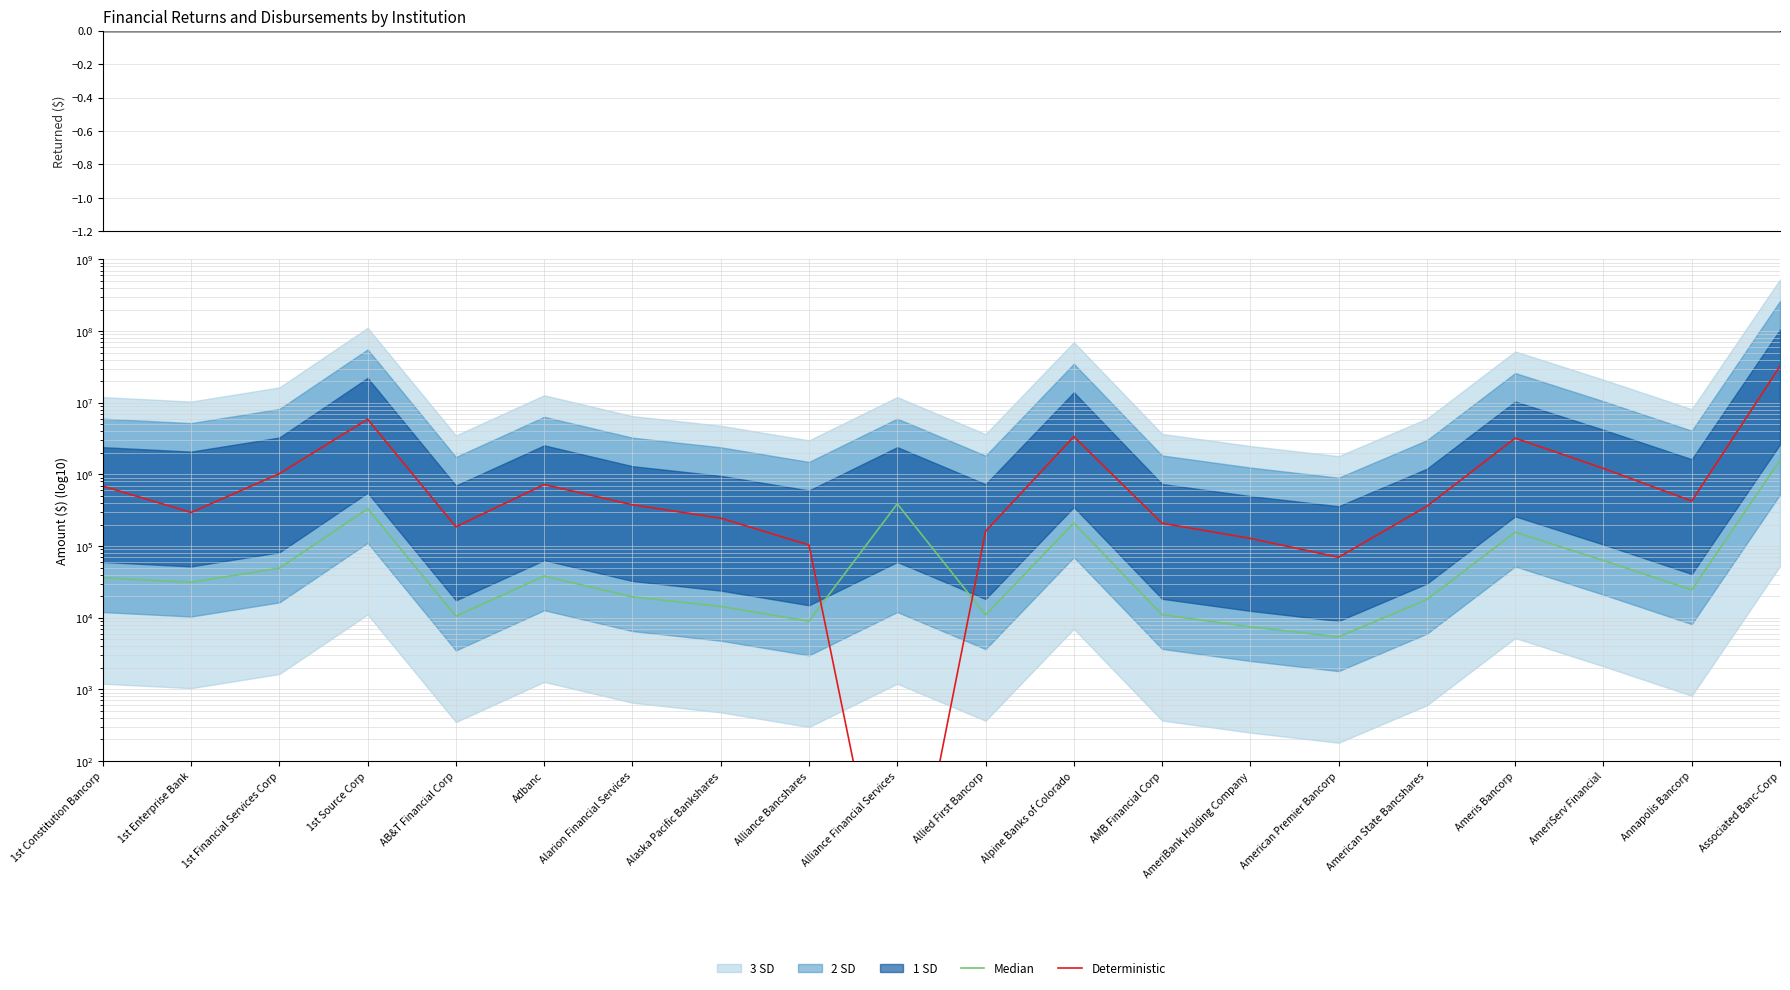

What is the maximum value shown in the chart?

32375000.0